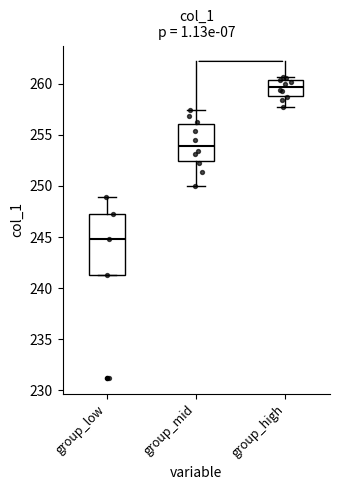

Which box has the highest median line?

group_high